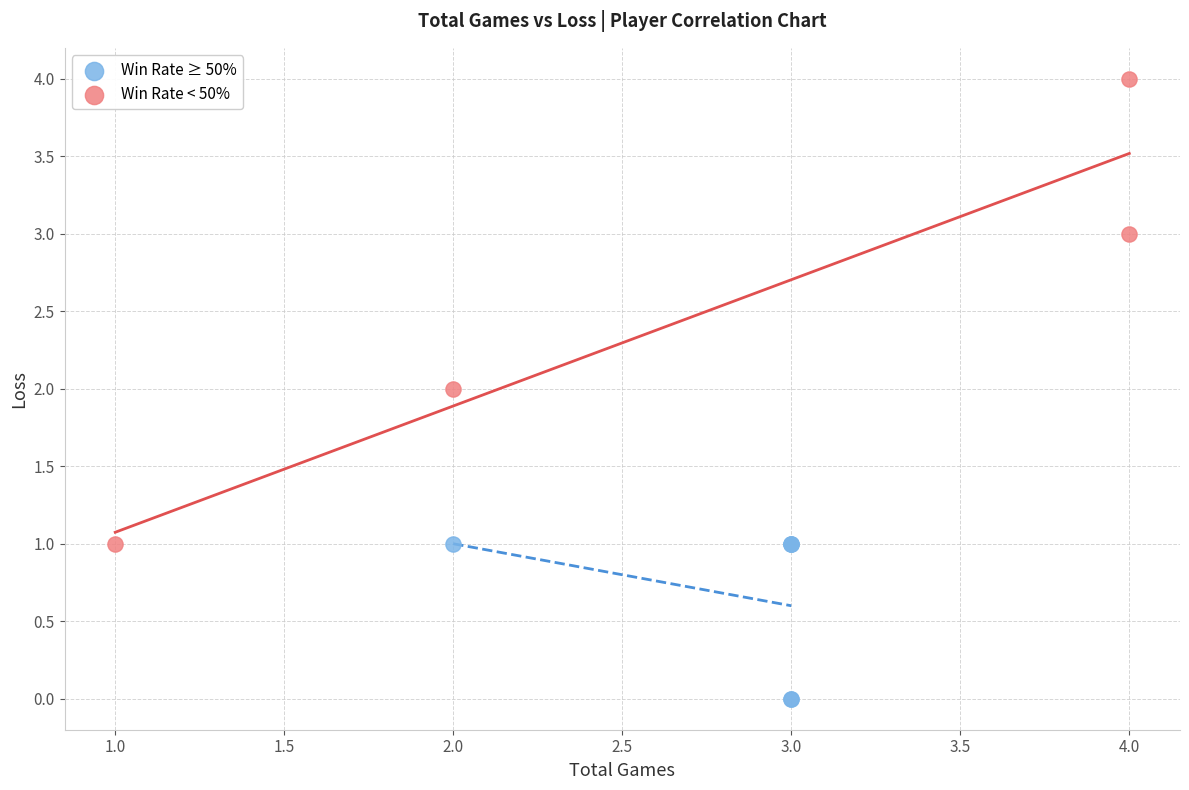

Which series contains the lowest Y value?

Win Rate ≥ 50%